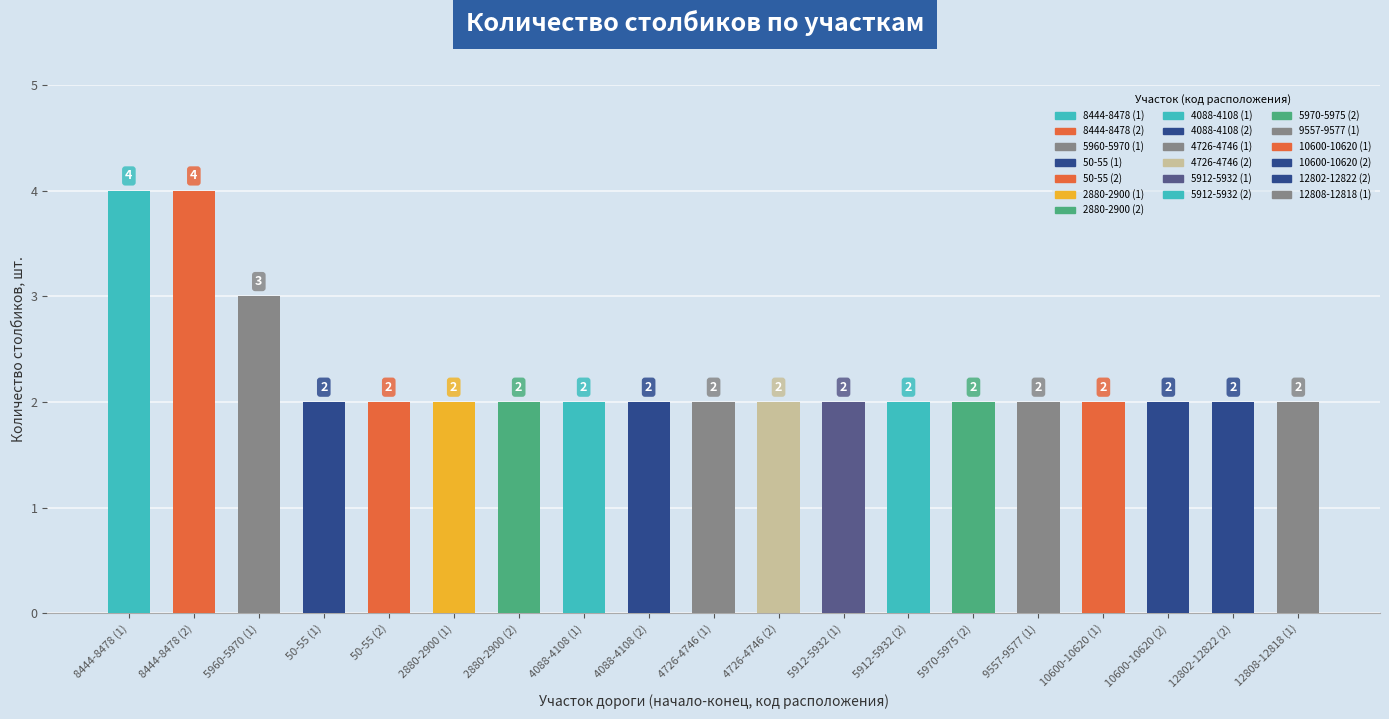

Reading left to right, transcribe all the data shown in this chart.

4	4	3	2	2	2	2	2	2	2	2	2	2	2	2	2	2	2	2